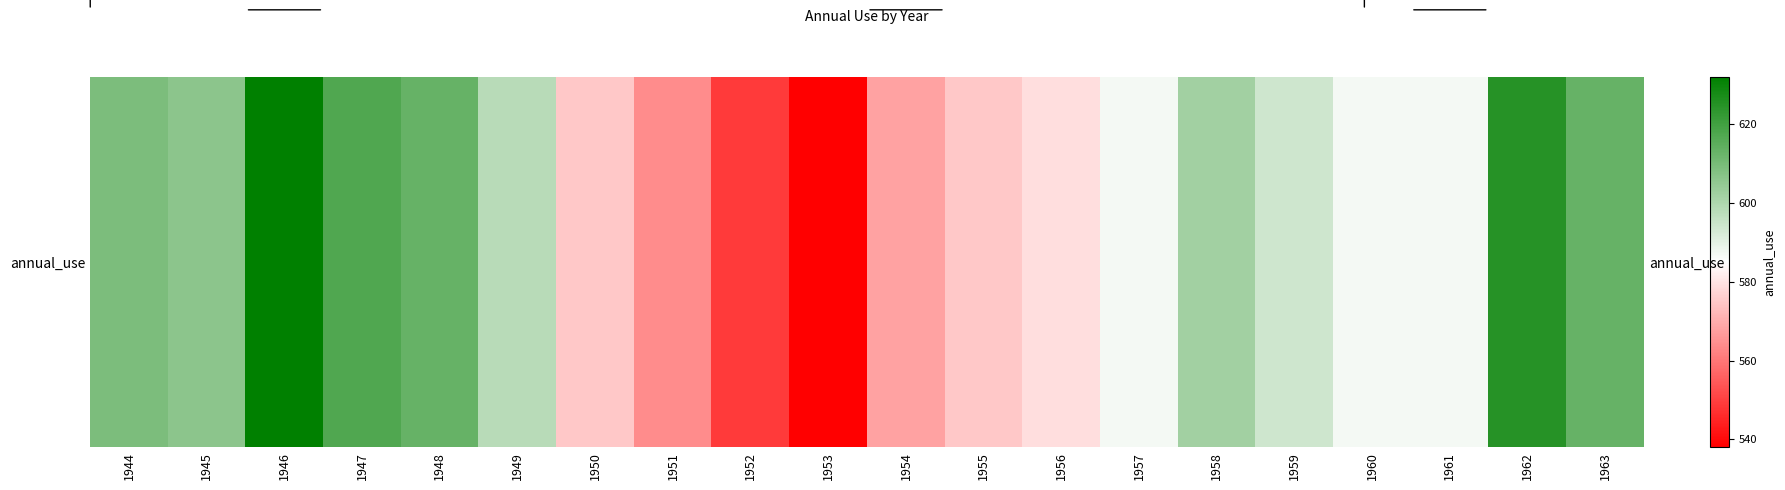

Approximately how many times larger is the value at 1959 compared to 1952?

1.1